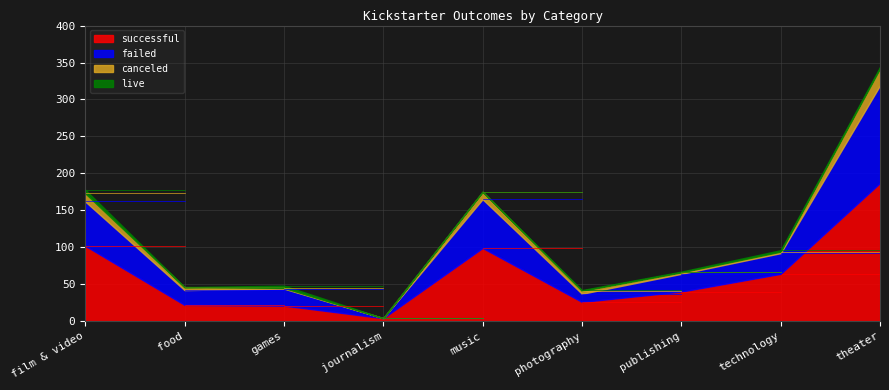

What is the value of the canceled point at the 1st from the left?

11